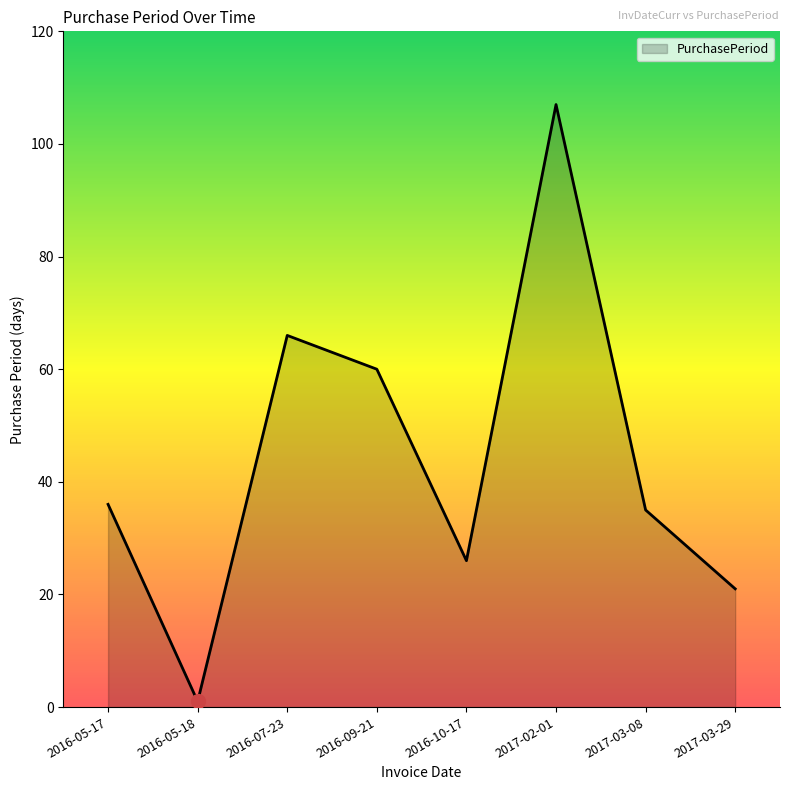

What is the ratio of the value at 2016-05-17 to the value at 2016-07-23?

0.5